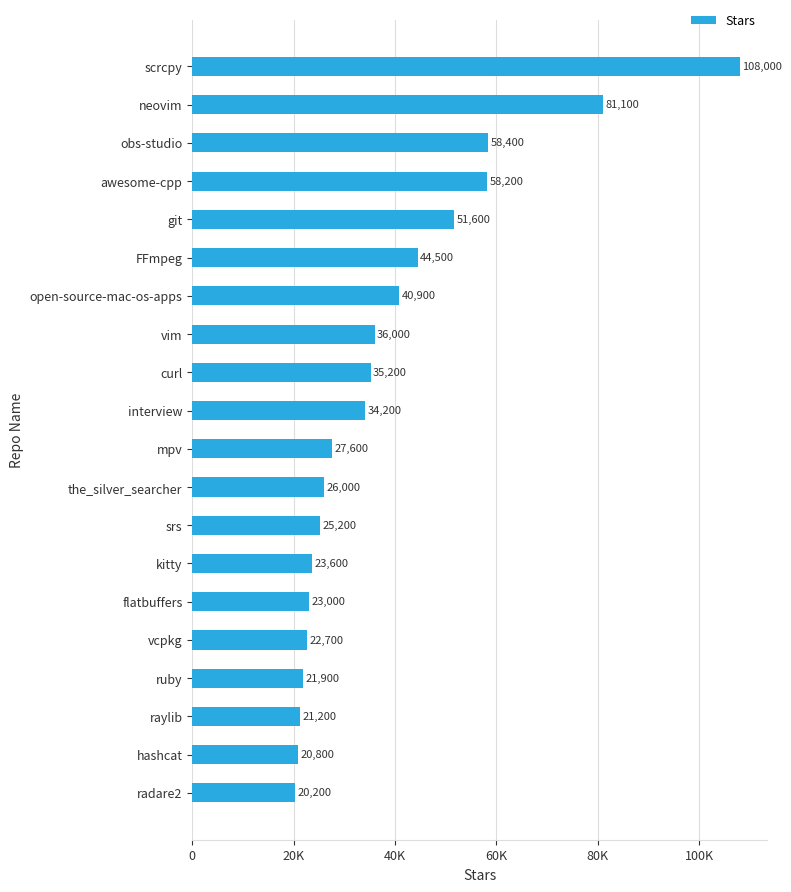

Rank the categories by value from highest to lowest.

scrcpy, neovim, obs-studio, awesome-cpp, git, FFmpeg, open-source-mac-os-apps, vim, curl, interview, mpv, the_silver_searcher, srs, kitty, flatbuffers, vcpkg, ruby, raylib, hashcat, radare2